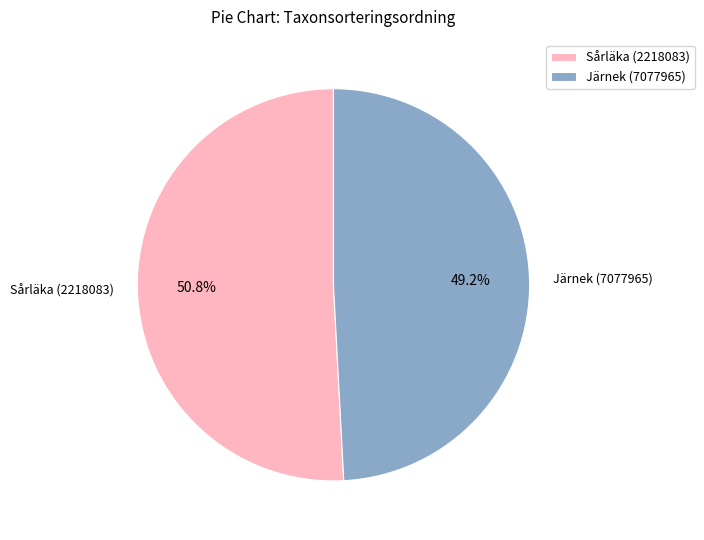

Does Sårläka (2218083) account for over 50% of the chart?

Yes